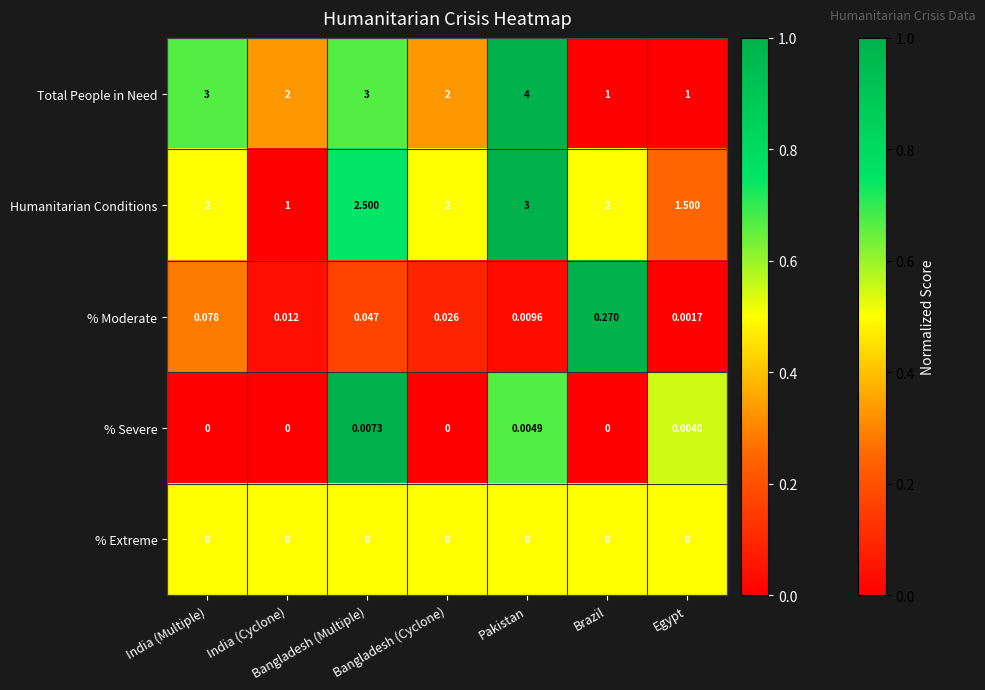

List the series in order of their peak value, highest first.

Total People in Need, Humanitarian Conditions, % Moderate, % Severe, % Extreme